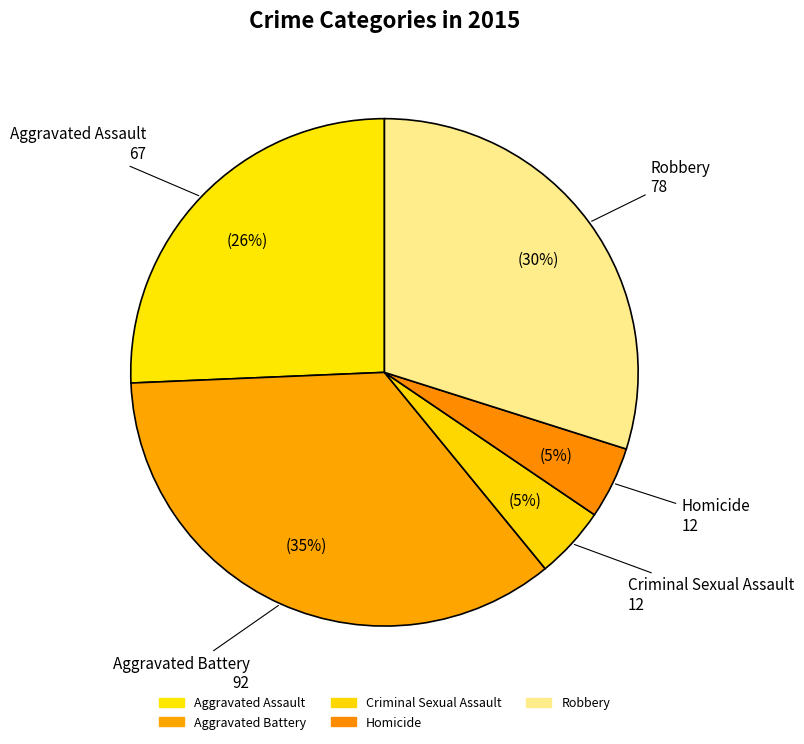

What is the ratio of the value at Criminal Sexual Assault to the value at Aggravated Battery?

0.1